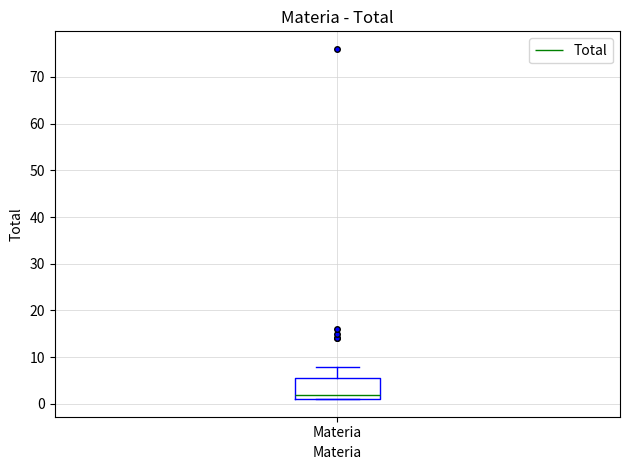

Where is the lower edge of the box for Materia on the y-axis? The values are not printed on the chart, so give them approximately, as read against the axis.

1